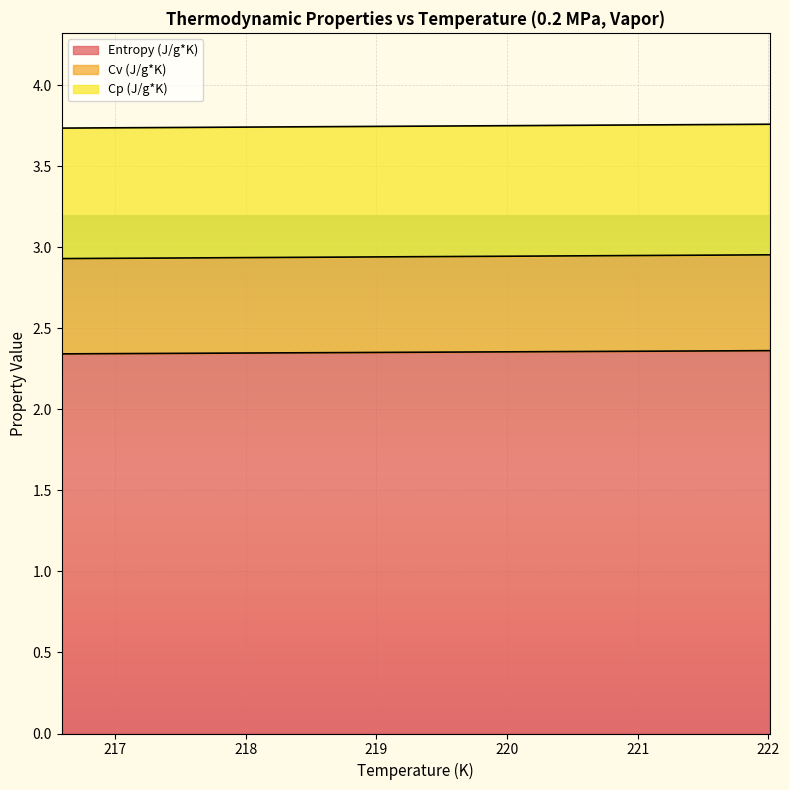

True or false: Entropy (J/g*K) and Cv (J/g*K) cross at least once.

False